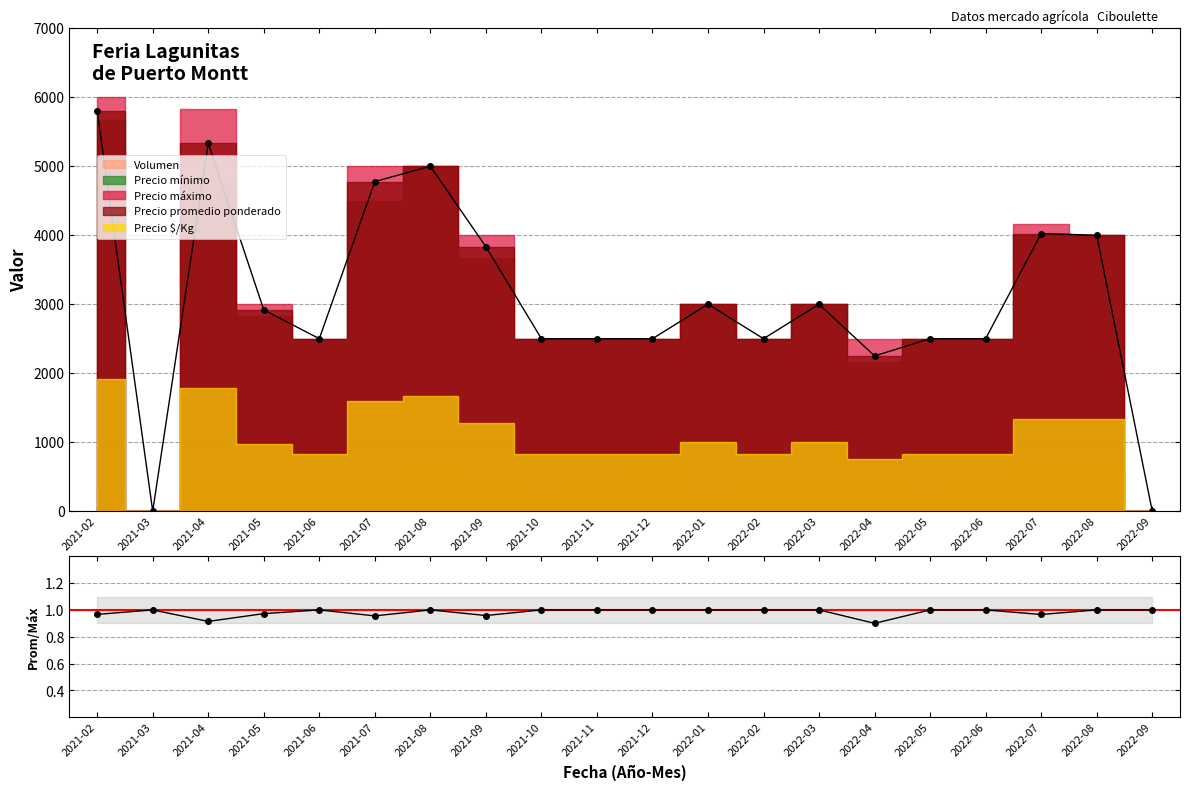

What is the average value?

1.0